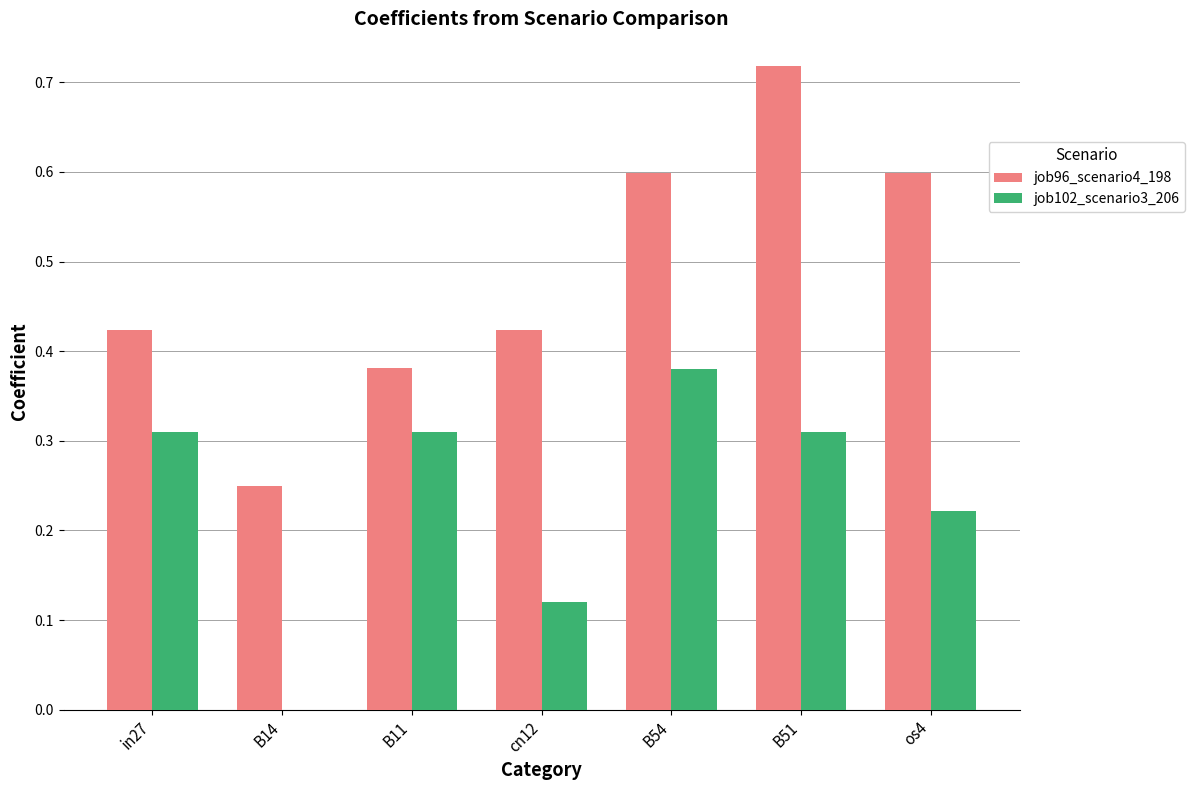

The value of job96_scenario4_198 at B11 is 0.5. True or false?

False